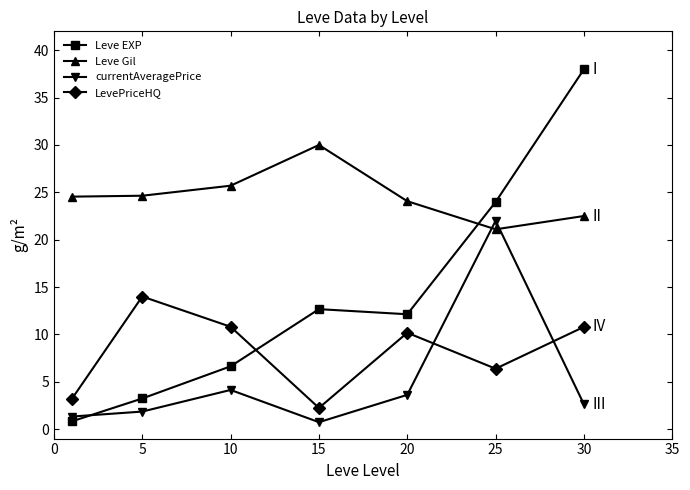

What is the difference between the maximum and minimum values in the Leve Gil series?

8.9